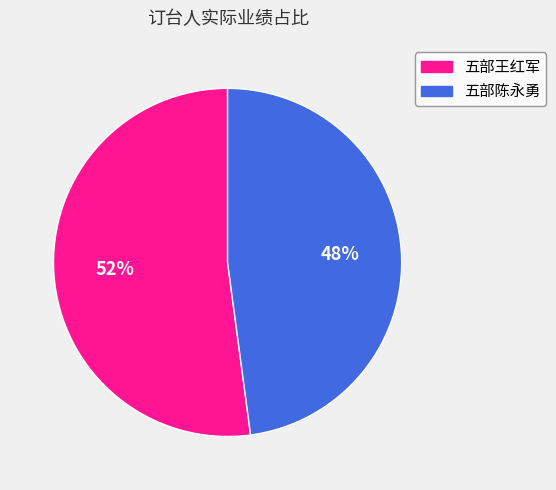

What is the largest slice in the pie chart?

五部王红军